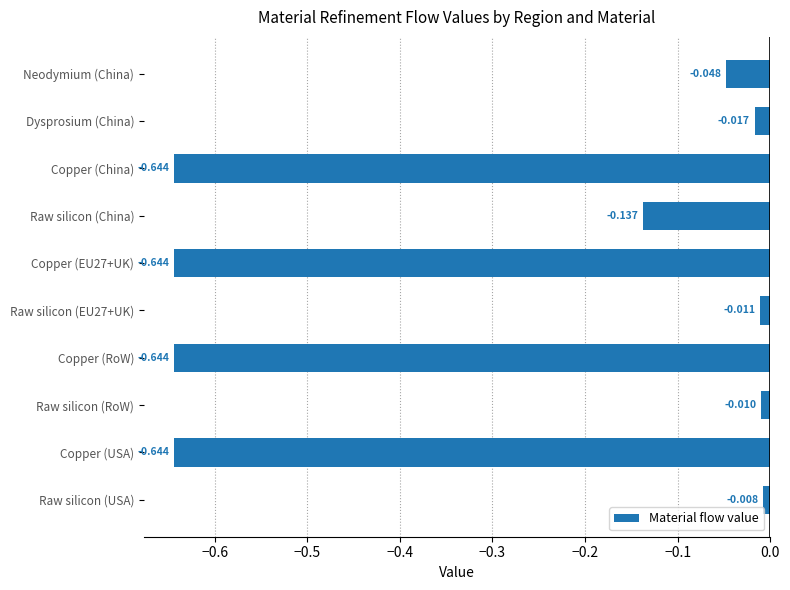

How many distinct data groups are displayed?

1